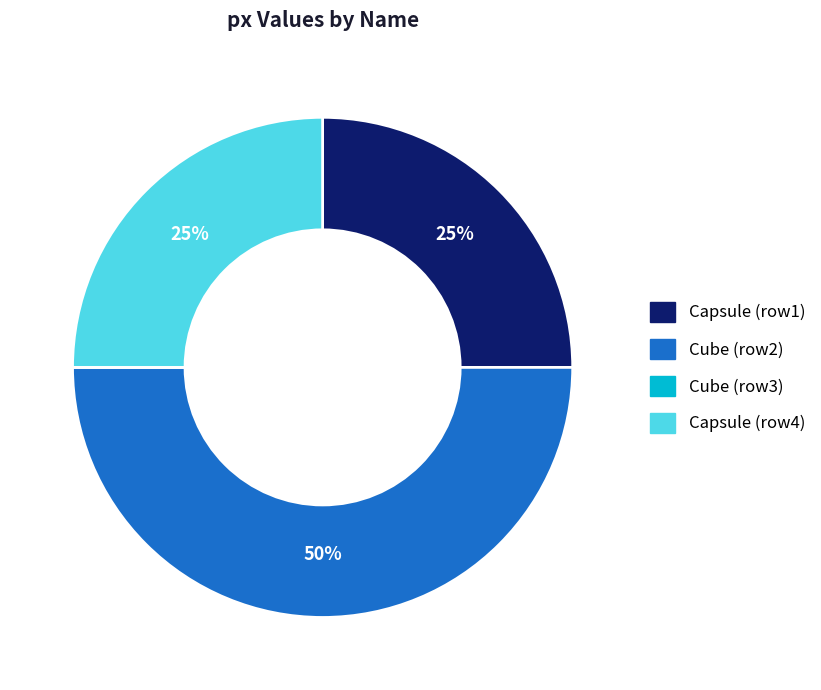

To the nearest percent, what is the average slice percentage?

25%